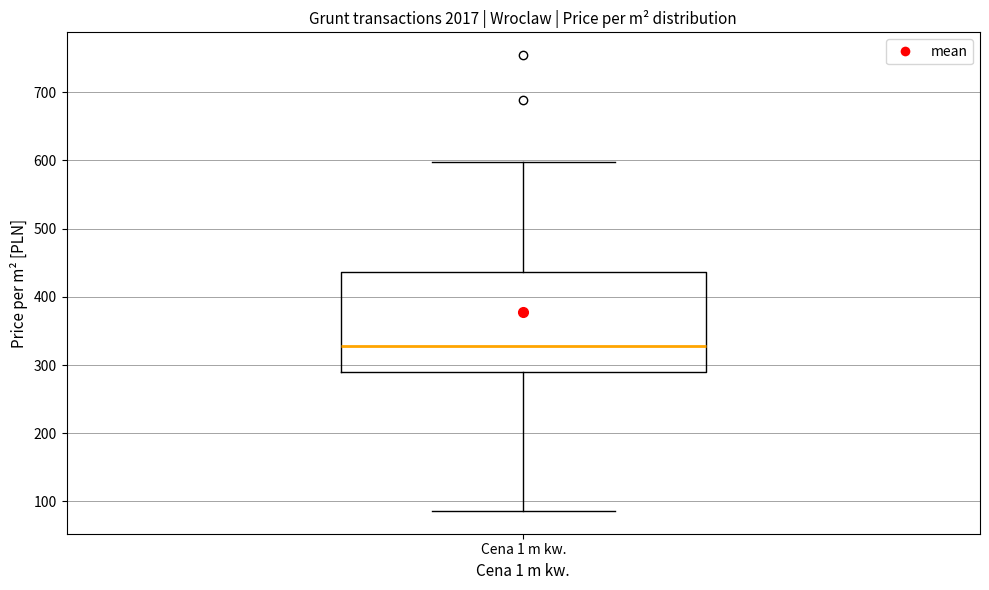

Transcribe this box plot: give where the median line is, the range the box spans, and where the two whiskers end, as read against the y-axis. The values are not printed on the chart, so give them approximately, as read against the axis.

median 330, box 290 to 440, whiskers 90 to 600